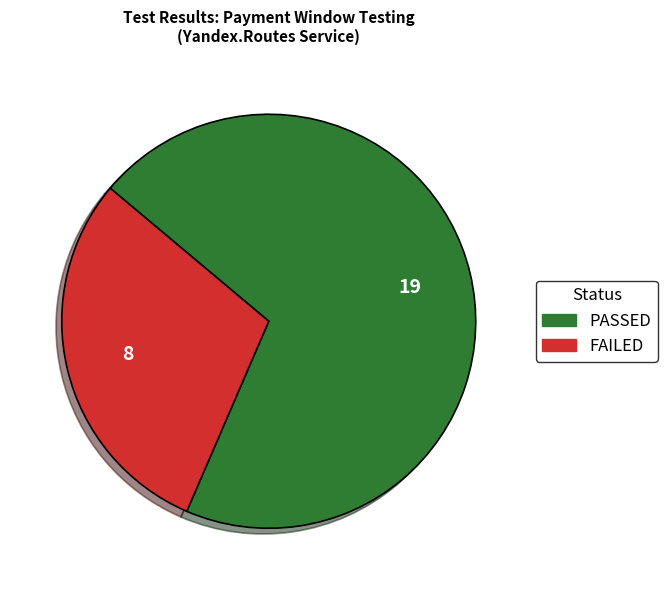

Do PASSED and FAILED together represent more than half of the pie?

Yes